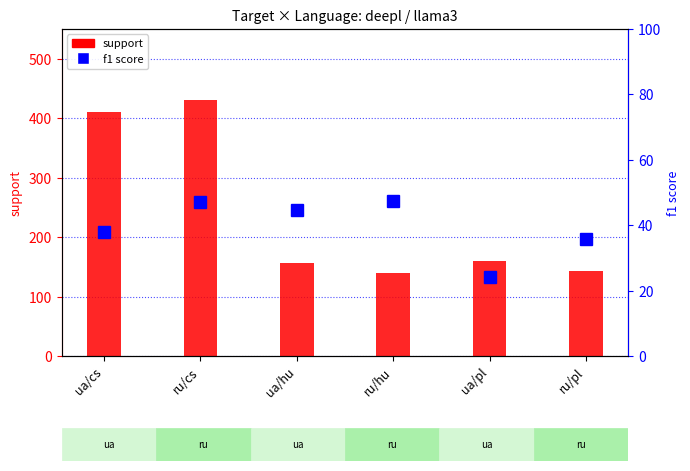

What is the sum of all f1 values?

237.0